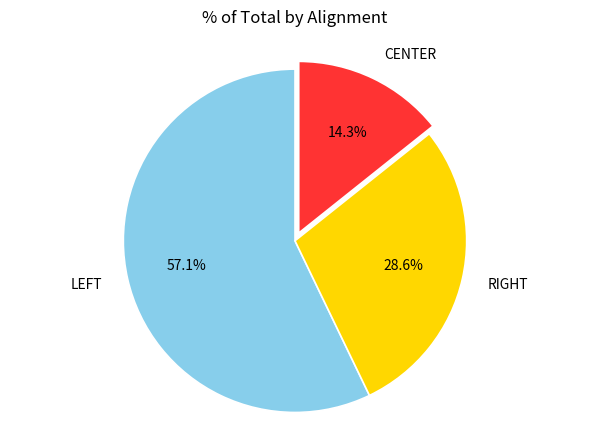

Rank the categories by value from lowest to highest.

CENTER, RIGHT, LEFT